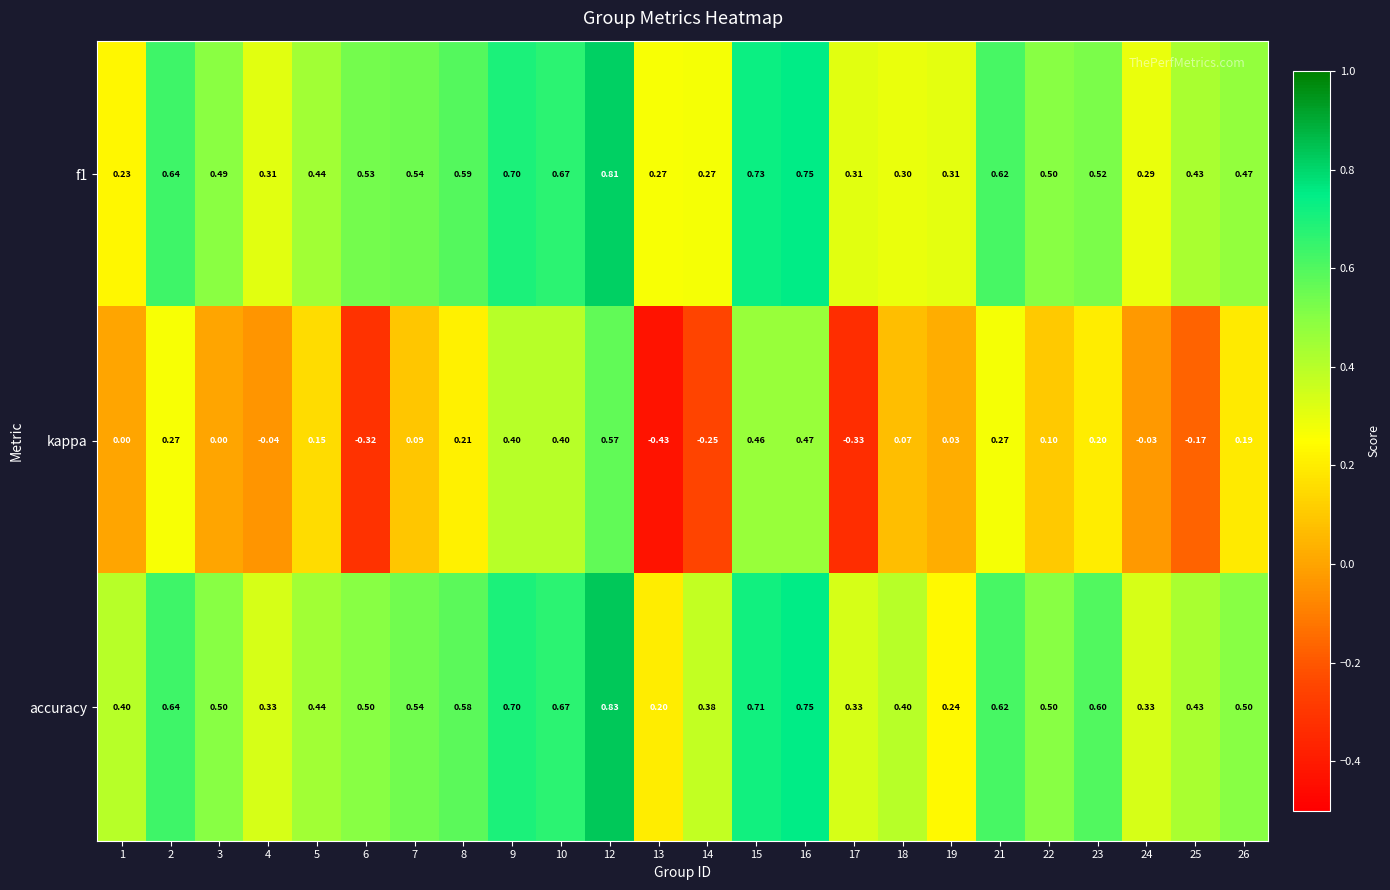

Between 1 and 26, which series saw the biggest shift?

f1